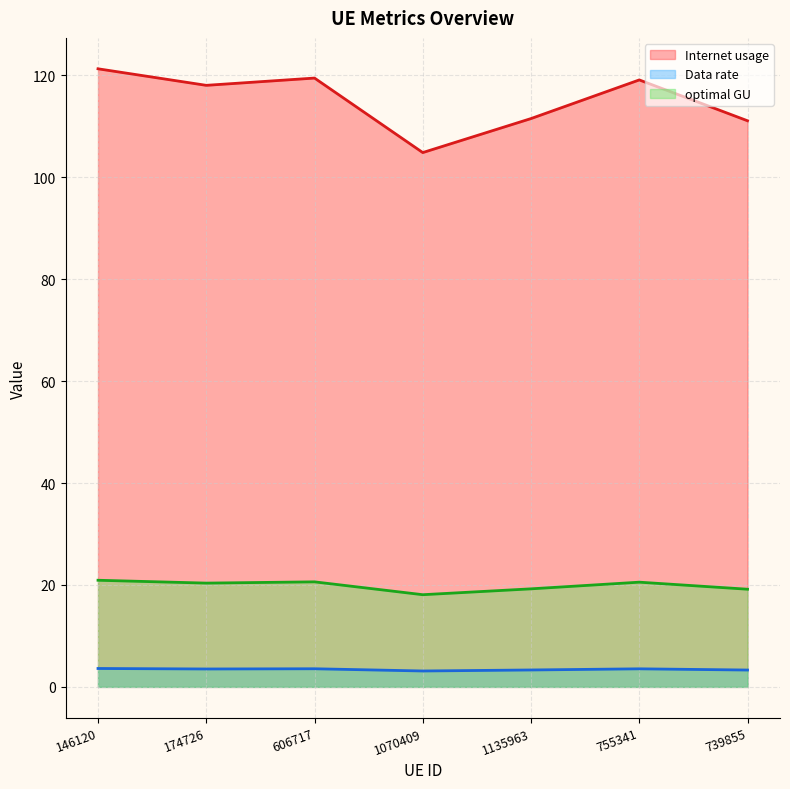

What is the lowest value of the Internet usage series?

104.8